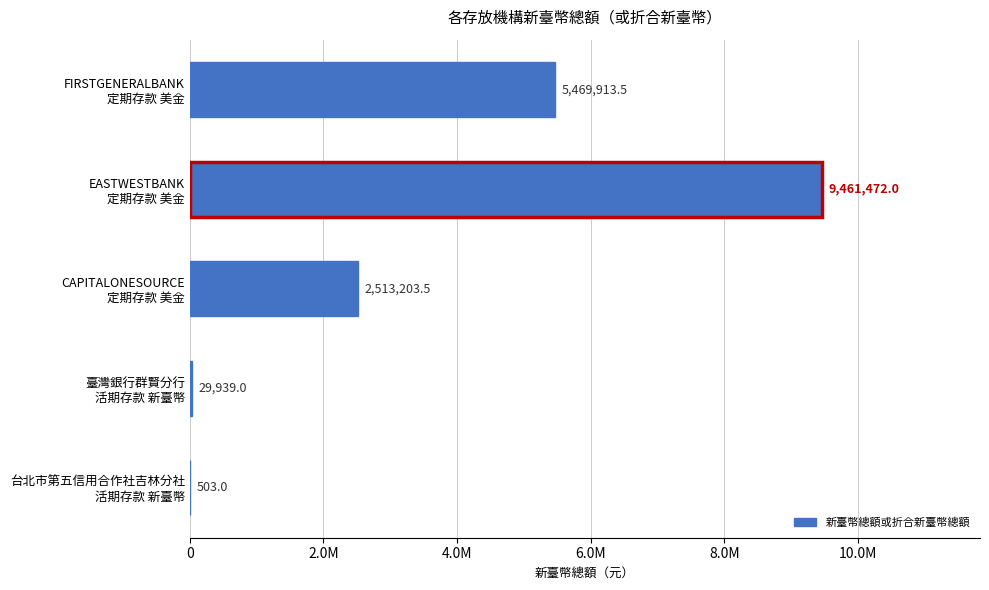

Are the bars horizontal?

Yes